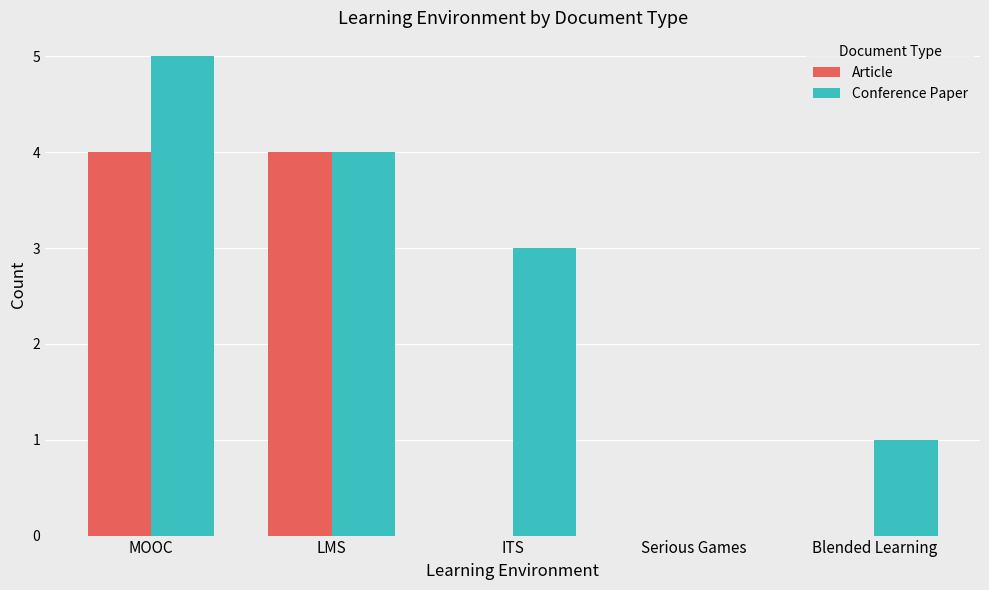

Is the value of Conference Paper at ITS greater than the value of Article at ITS?

Yes